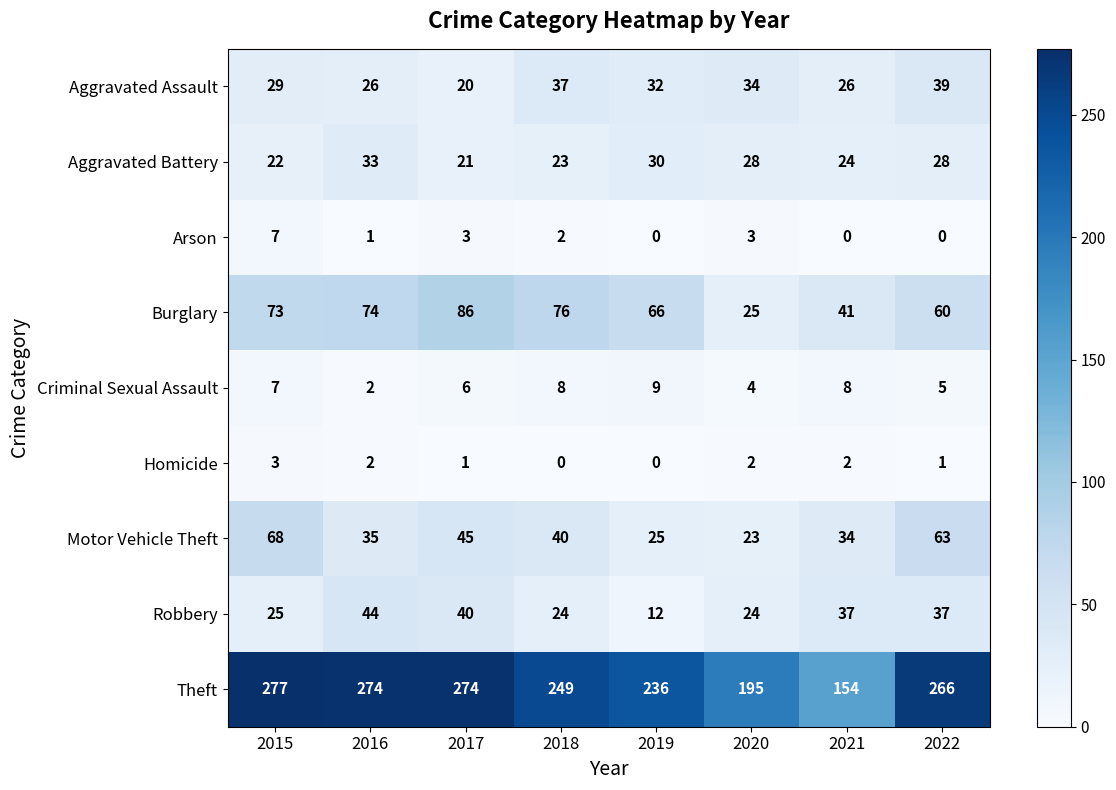

Rank the series by their maximum value, from highest to lowest.

Theft, Burglary, Motor Vehicle Theft, Robbery, Aggravated Assault, Aggravated Battery, Criminal Sexual Assault, Arson, Homicide